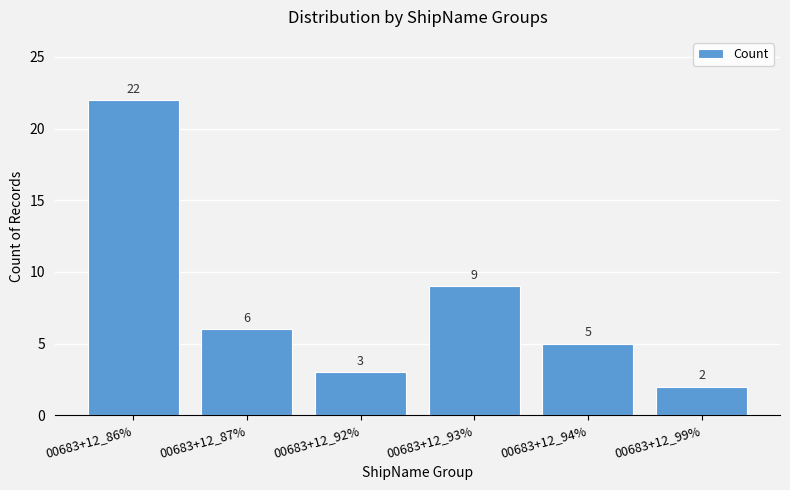

What is the average value?

8